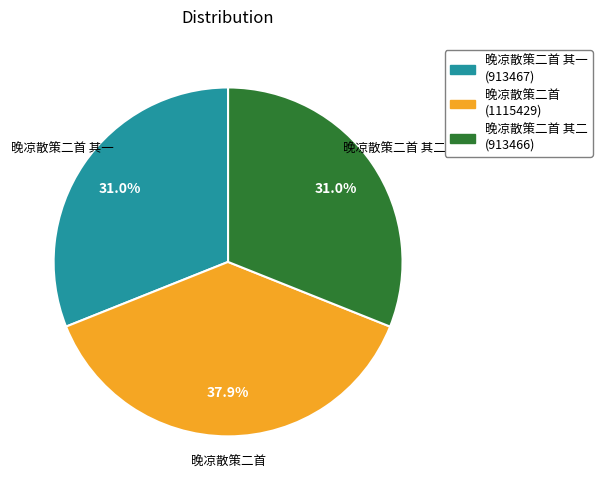

Is there a majority slice in this chart?

No